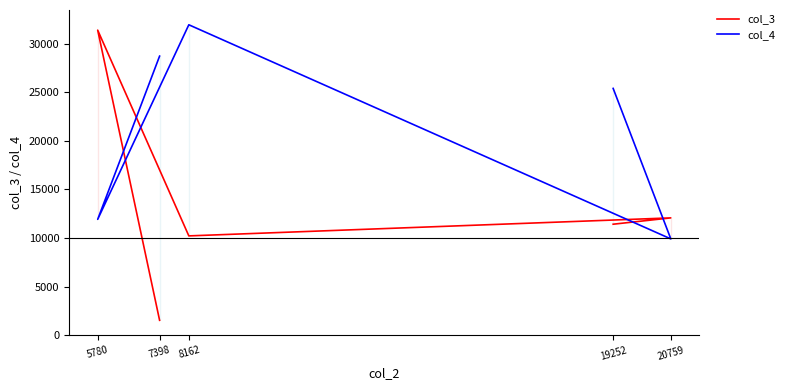

Which series changed the most between 19252 and 8162?

col_4